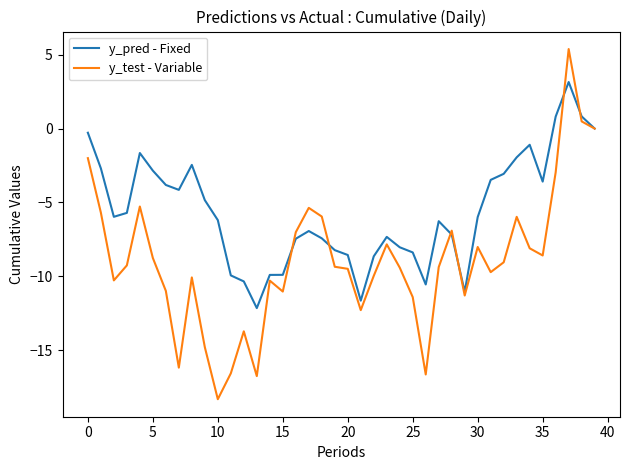

Which series has the largest range (max minus min)?

y_test - Variable